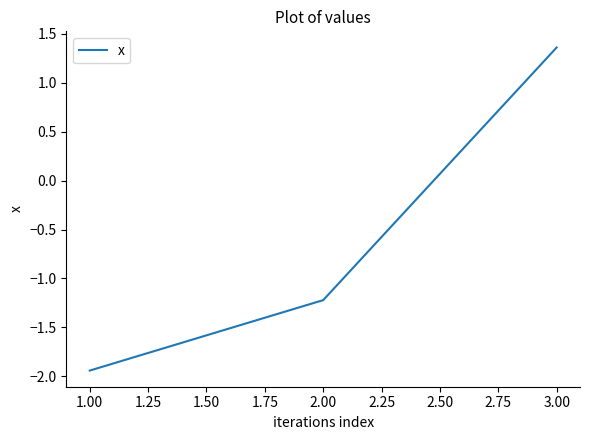

Where is the data nearest to the value 0?

2.00